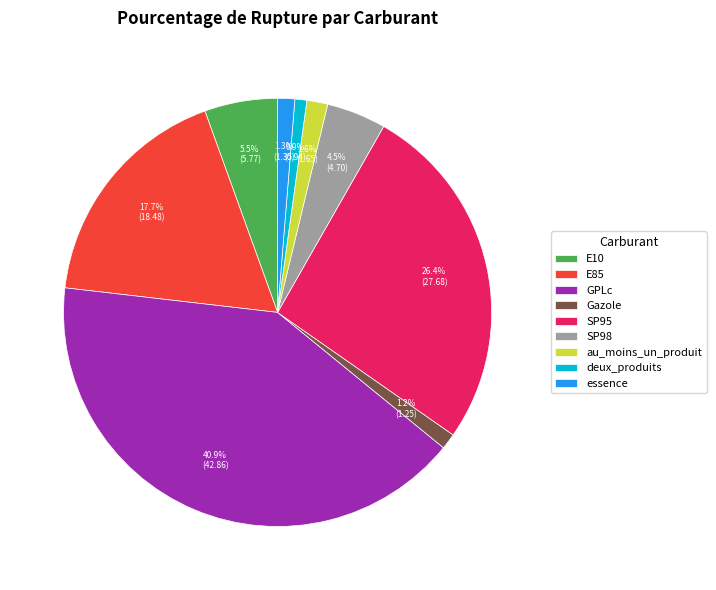

What percentage is NOT represented by GPLc?

59.1%